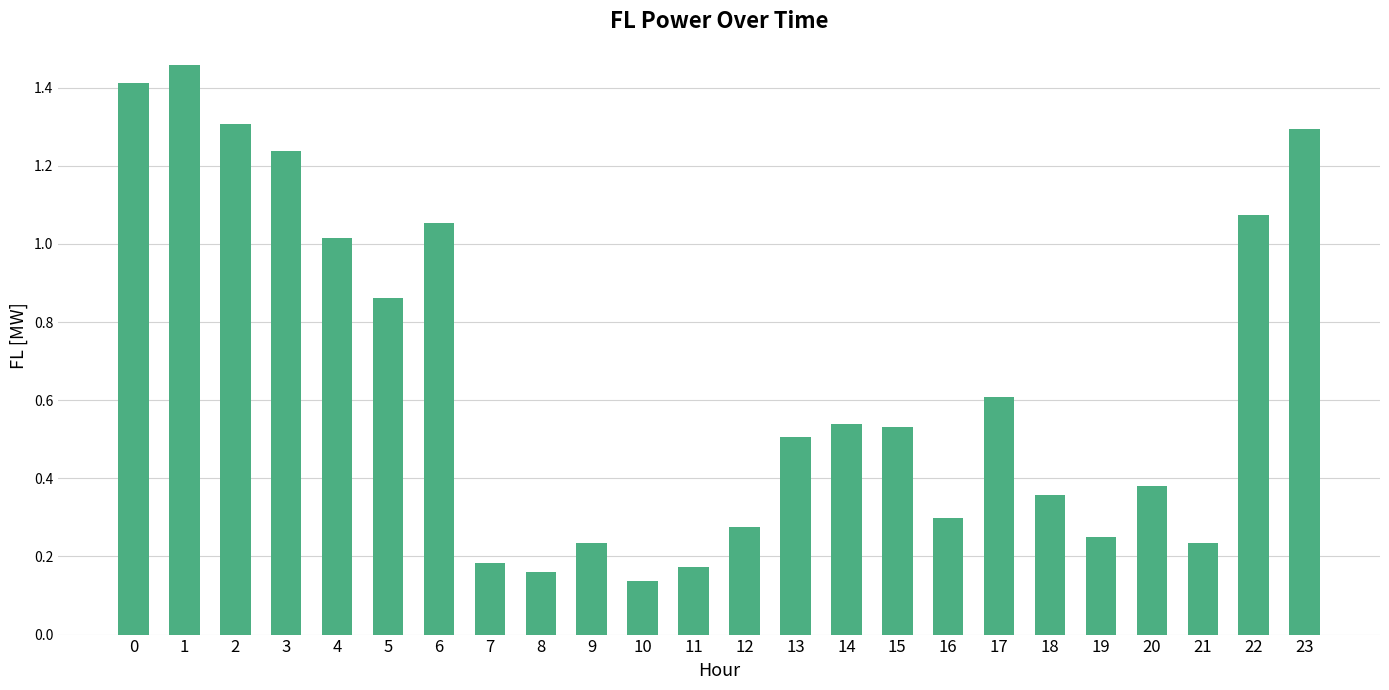

Which category has the lowest value across all series?

10